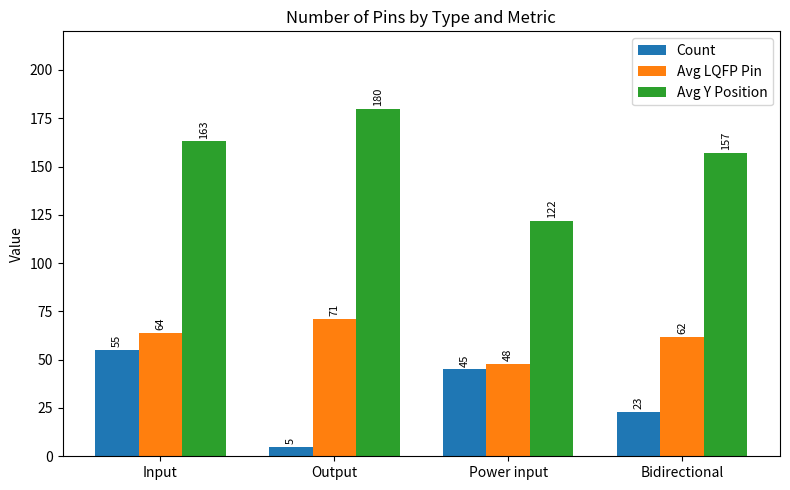

Reading right to left, transcribe all the data shown in this chart.

Count: 23	45	5	55
Avg LQFP Pin: 62	48	71	64
Avg Y Position: 157	122	180	163